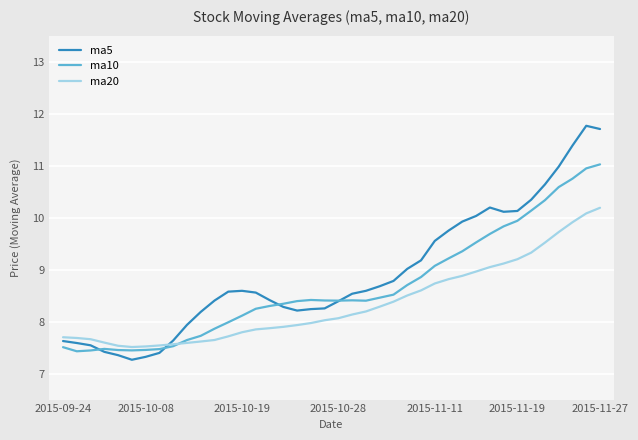

How many categories are shown in the chart?

40